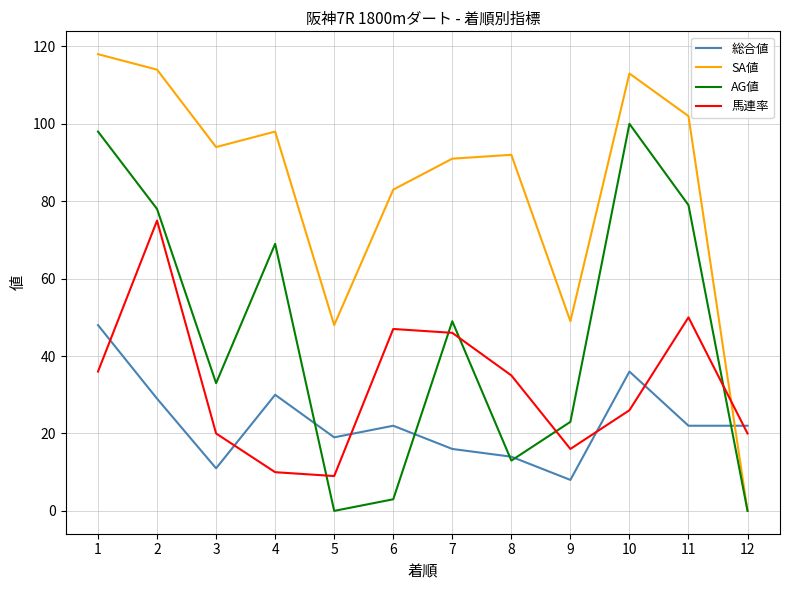

Where is 馬連率 nearest to the value 42?

7